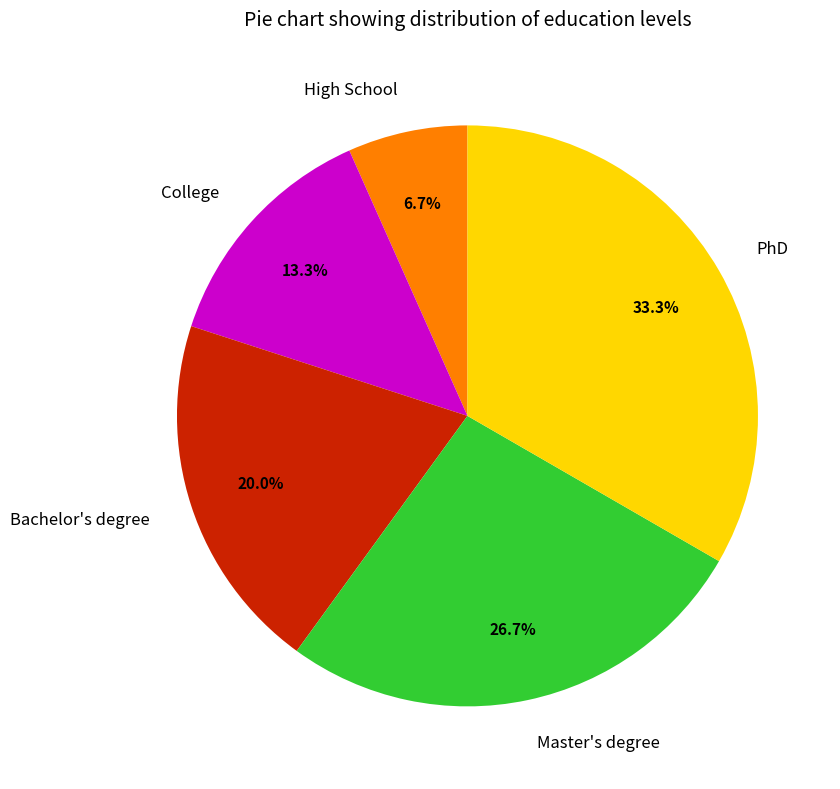

Between Master's degree and College, which is larger?

Master's degree